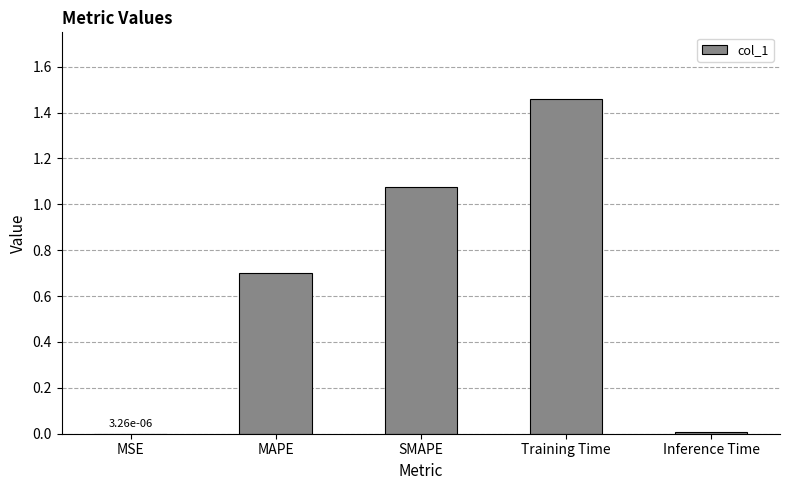

Read the value at MAPE.

0.7